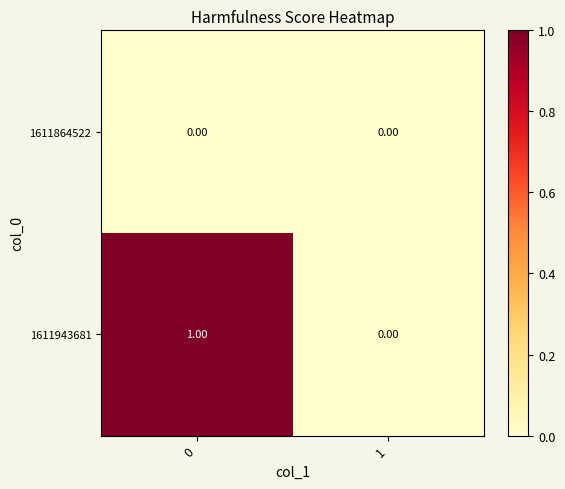

List the series in order of their overall mean, highest first.

1611943681, 1611864522